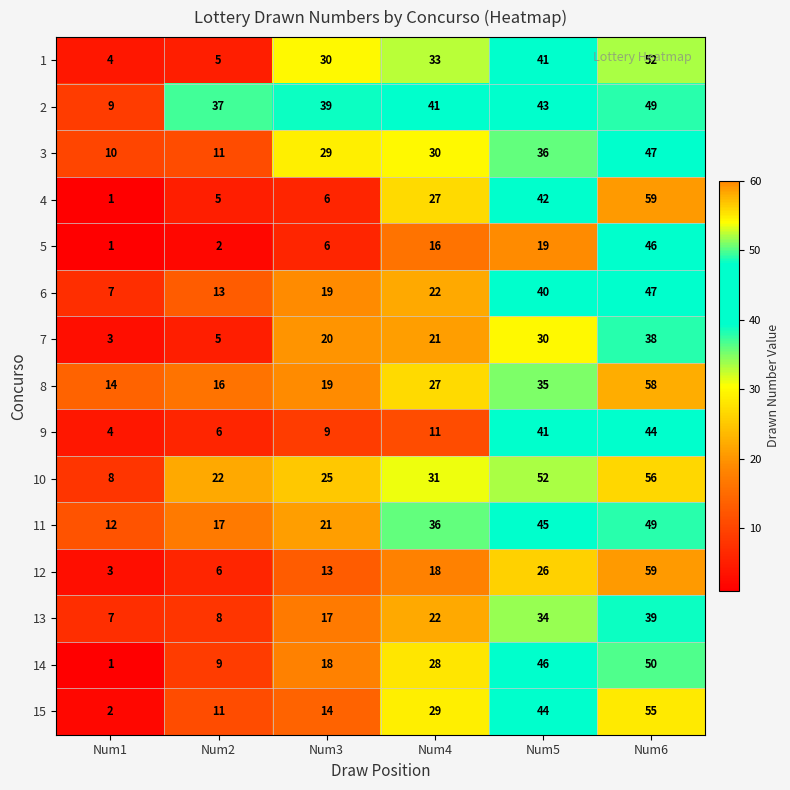

Is it true that 4 equals 42 at Num5?

True